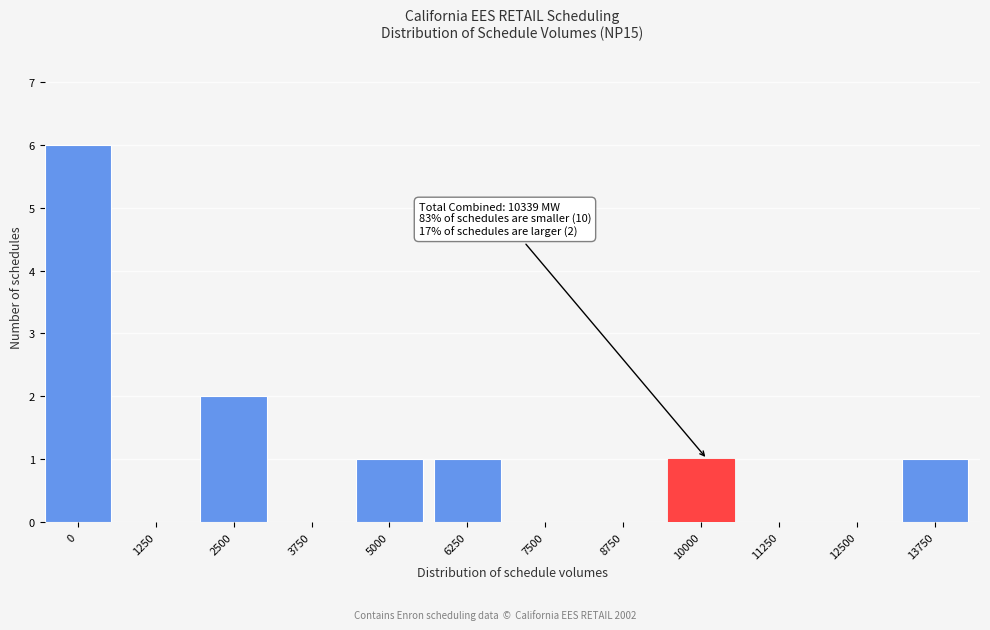

Reading left to right, what are all the values shown in this chart?

0=6	1250=0	2500=2	3750=0	5000=1	6250=1	7500=0	8750=0	10000=1	11250=0	12500=0	13750=1